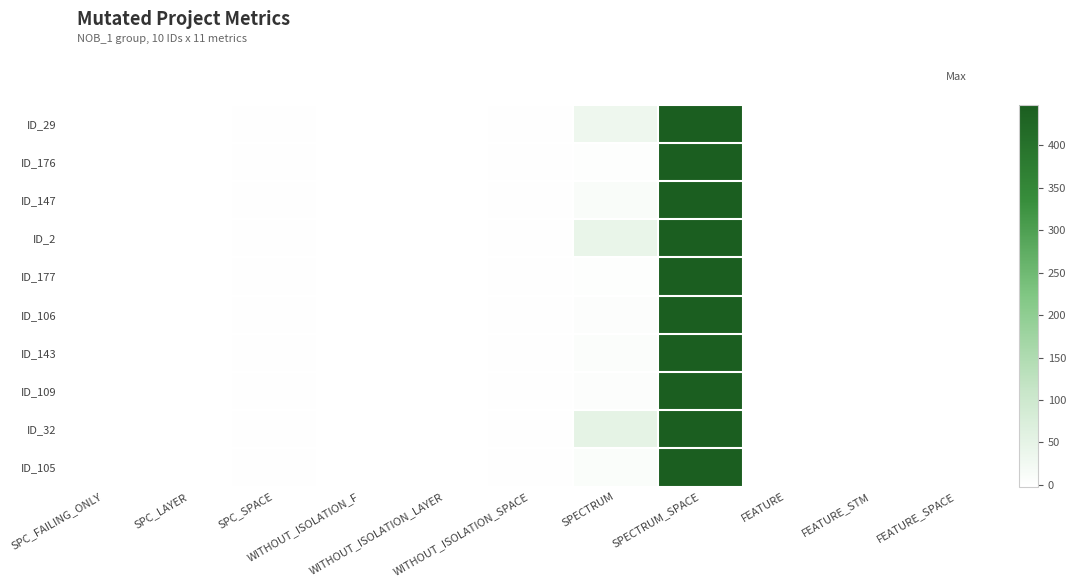

What is the greatest value displayed?

448